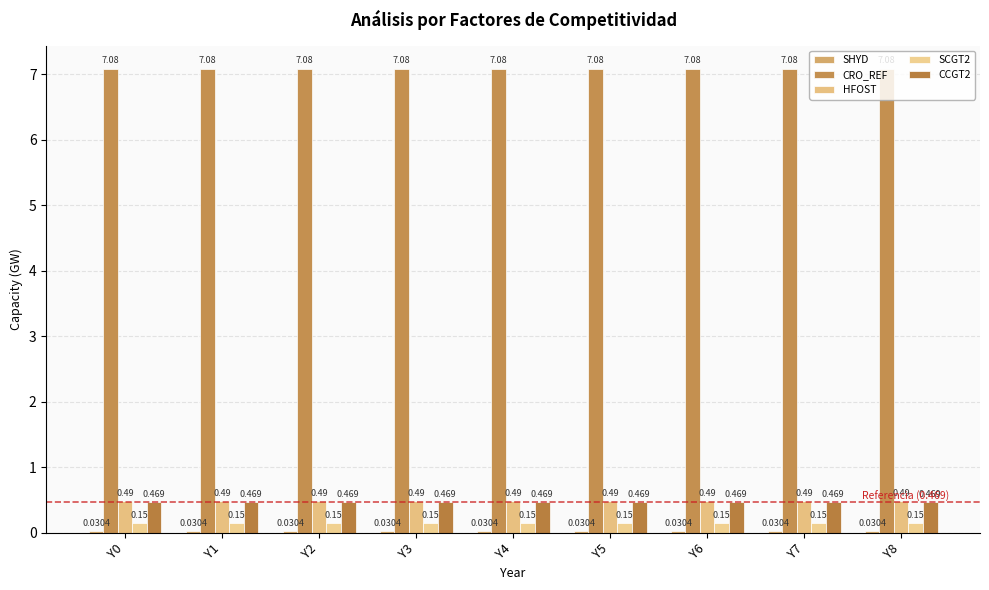

True or false: CRO_REF has a value of 12.6 at Y8.

False